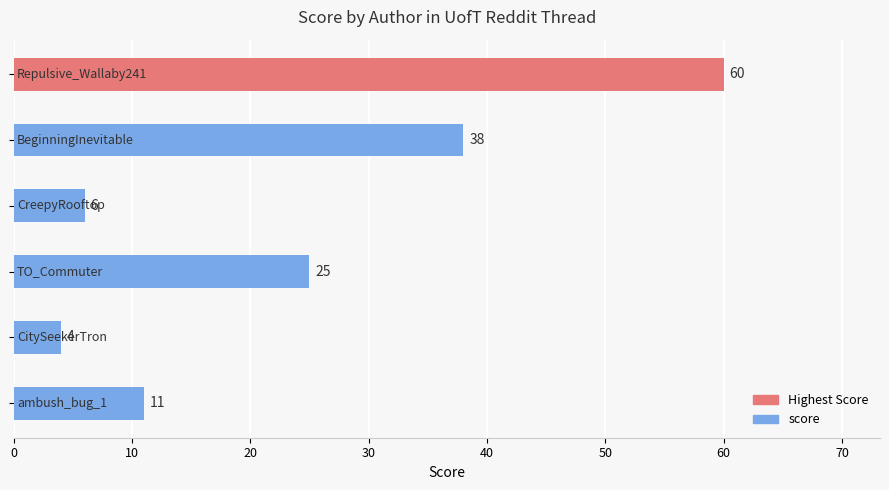

What is the value of the 2nd bar from the top?

38